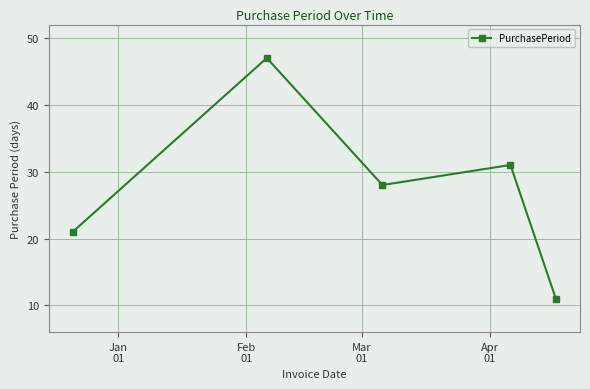

Reading left to right, what are all the values shown in this chart?

21	47	28	31	11